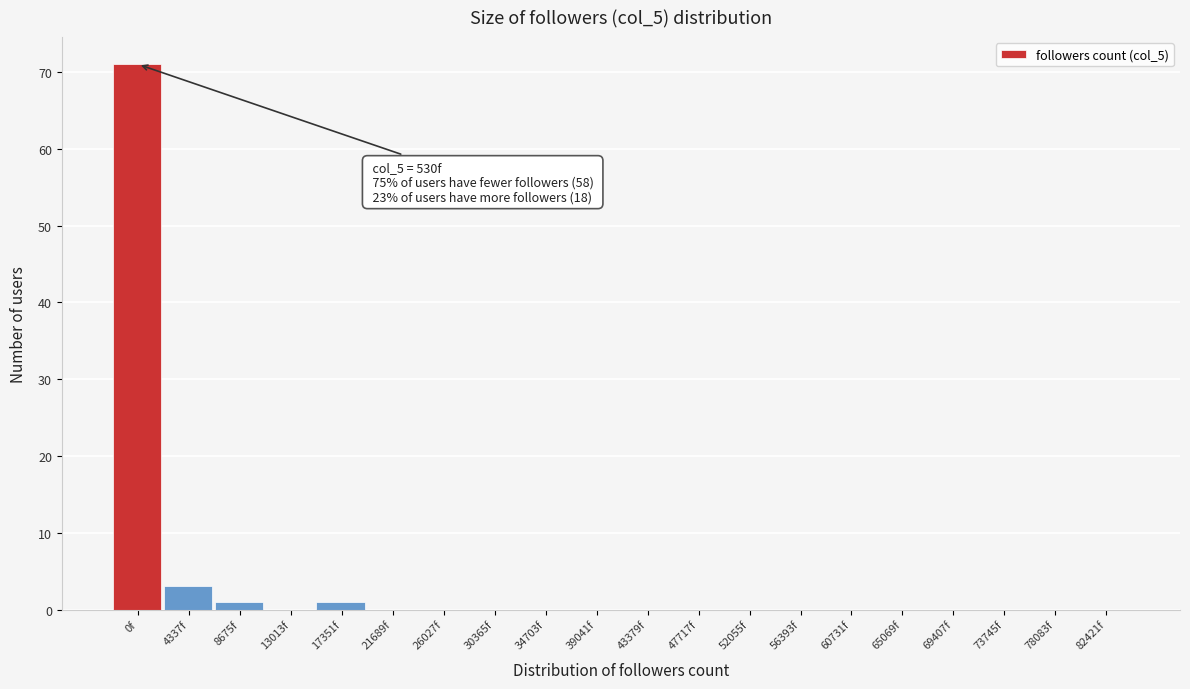

Reading right to left, transcribe all the data shown in this chart.

82421f=0	78083f=0	73745f=0	69407f=0	65069f=0	60731f=0	56393f=0	52055f=0	47717f=0	43379f=0	39041f=0	34703f=0	30365f=0	26027f=0	21689f=0	17351f=1	13013f=0	8675f=1	4337f=3	0f=71